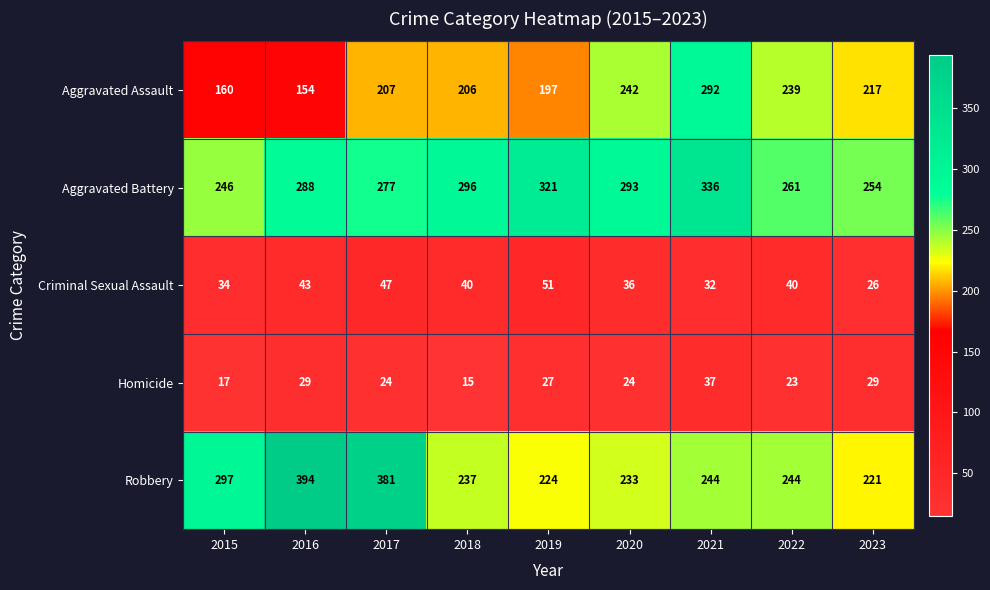

List the labels in order of Aggravated Battery value, largest first.

2021, 2019, 2018, 2020, 2016, 2017, 2022, 2023, 2015